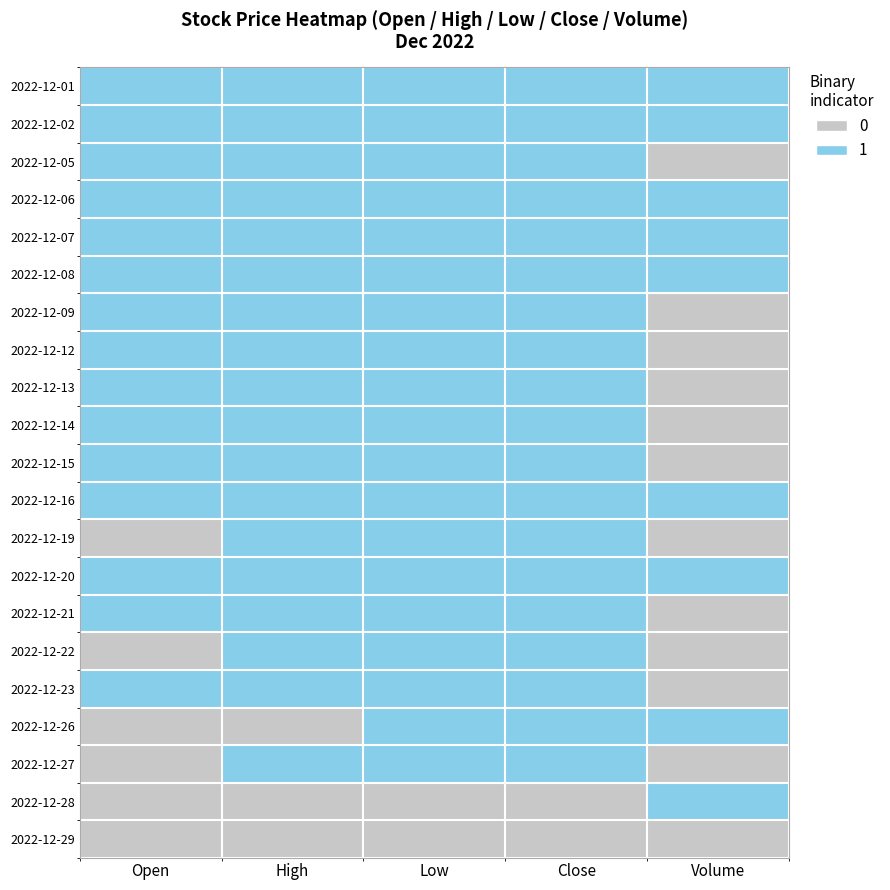

How many series are shown in this chart?

21